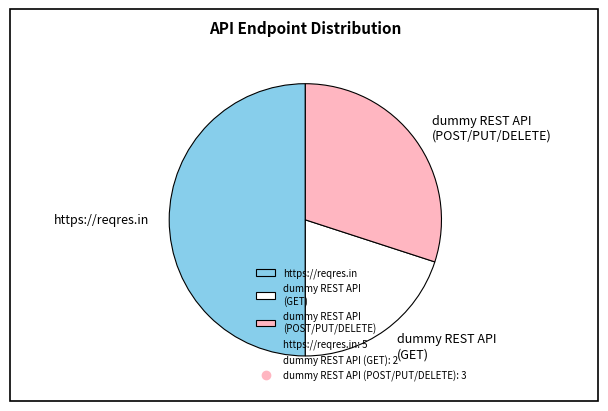

Which slice is the largest?

https://reqres.in